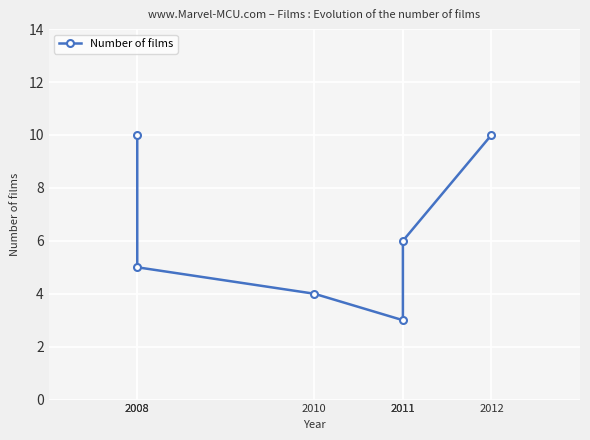

What is the ratio of the value at 2008 to the value at 2010?

2.5